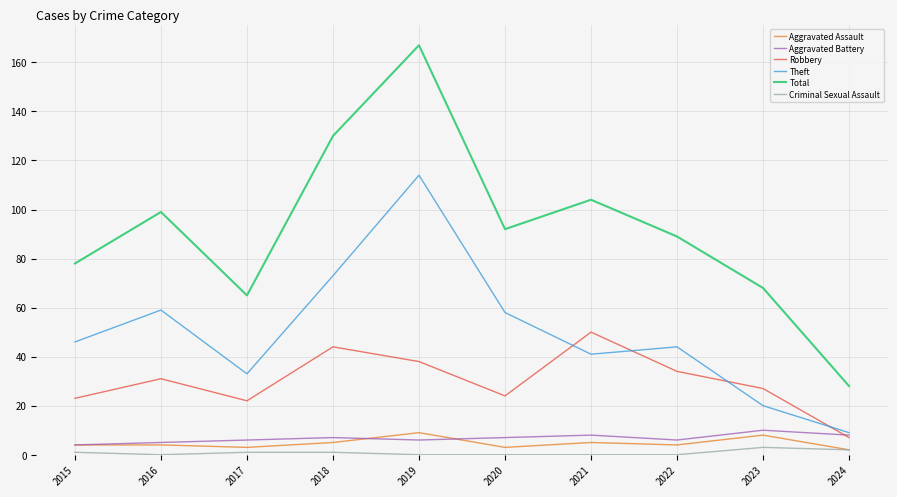

At which category is the sum across all series the highest?

2019